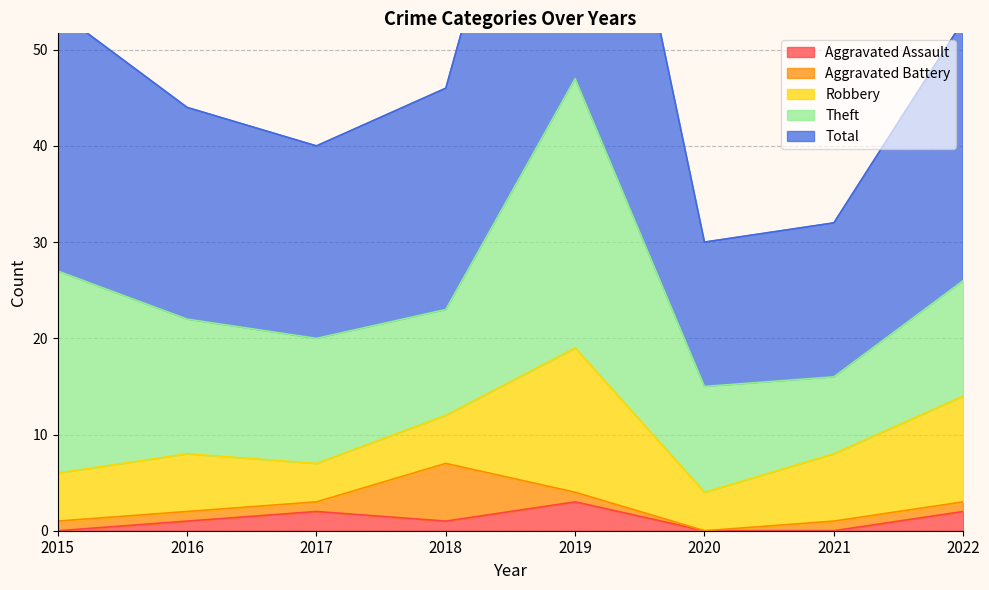

True or false: Robbery and Aggravated Battery cross at least once.

True